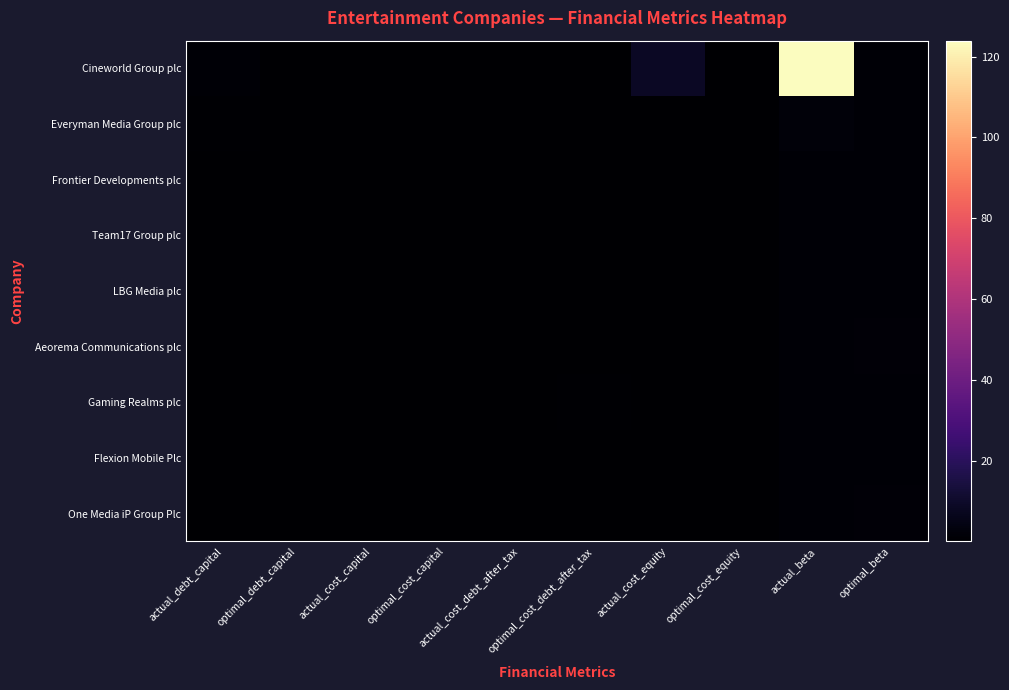

What is the difference between the highest and lowest values at actual_cost_capital?

0.2